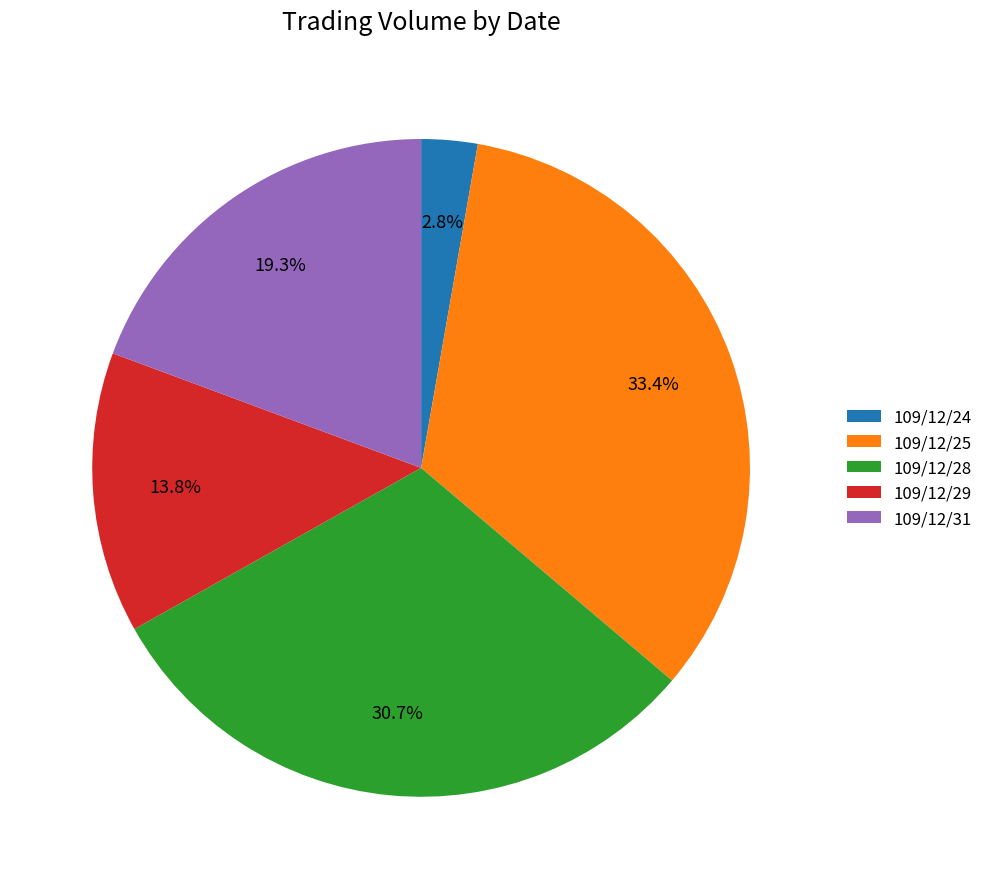

To the nearest percent, what portion does 109/12/24 represent?

3%